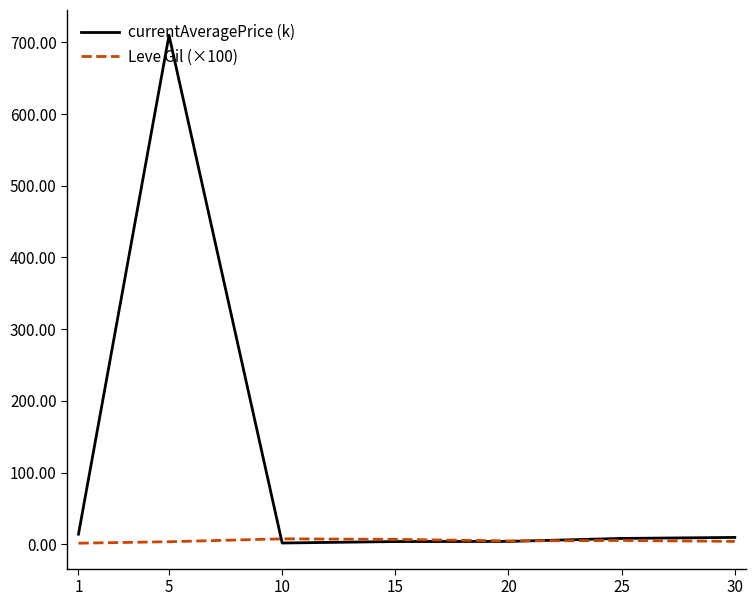

What is the highest value of the currentAveragePrice (k) series?

709.9